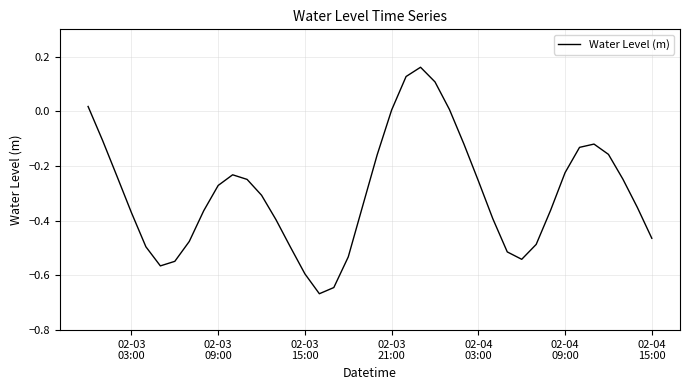

What is the difference between the maximum and minimum values?

0.8